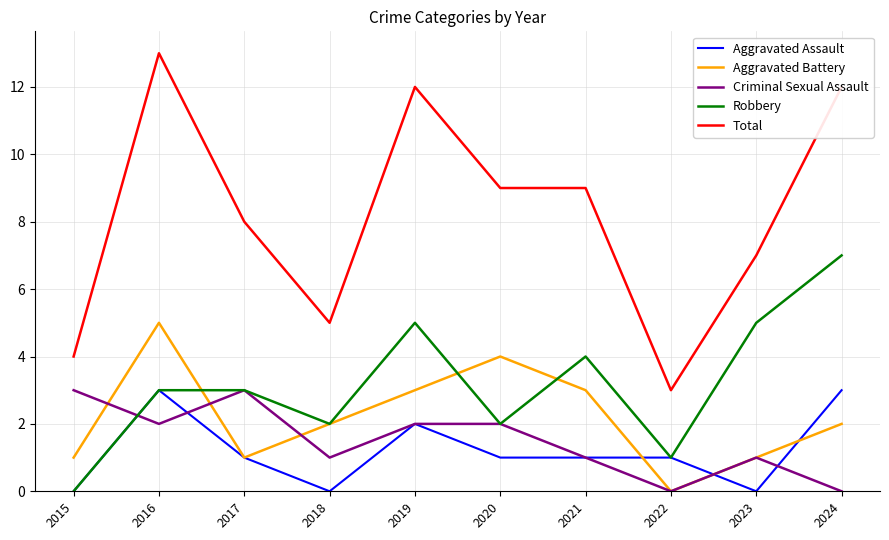

What is the difference between the maximum and minimum values in the Criminal Sexual Assault series?

3